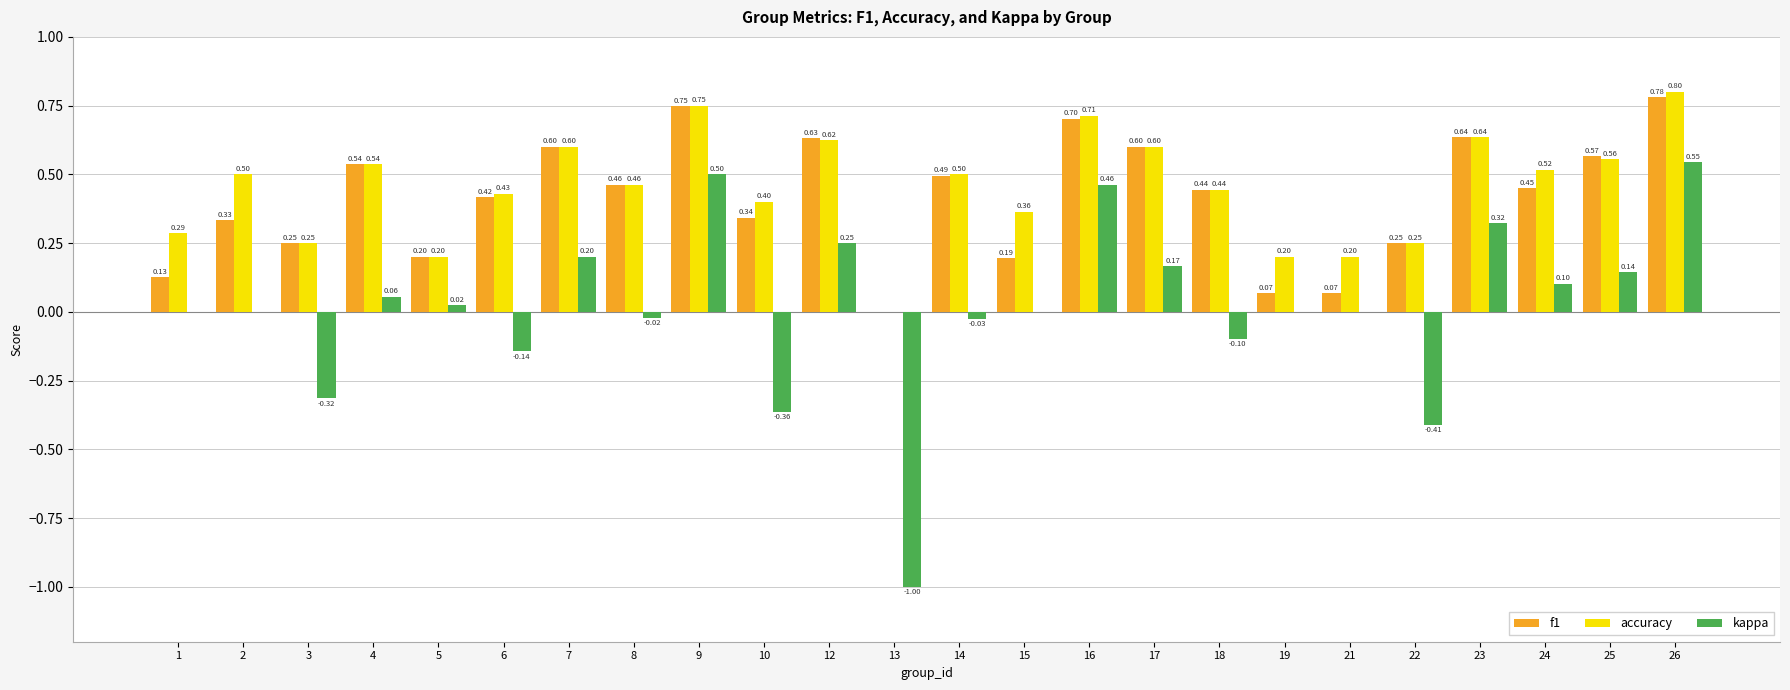

What is the total value across all series at 15?

0.6